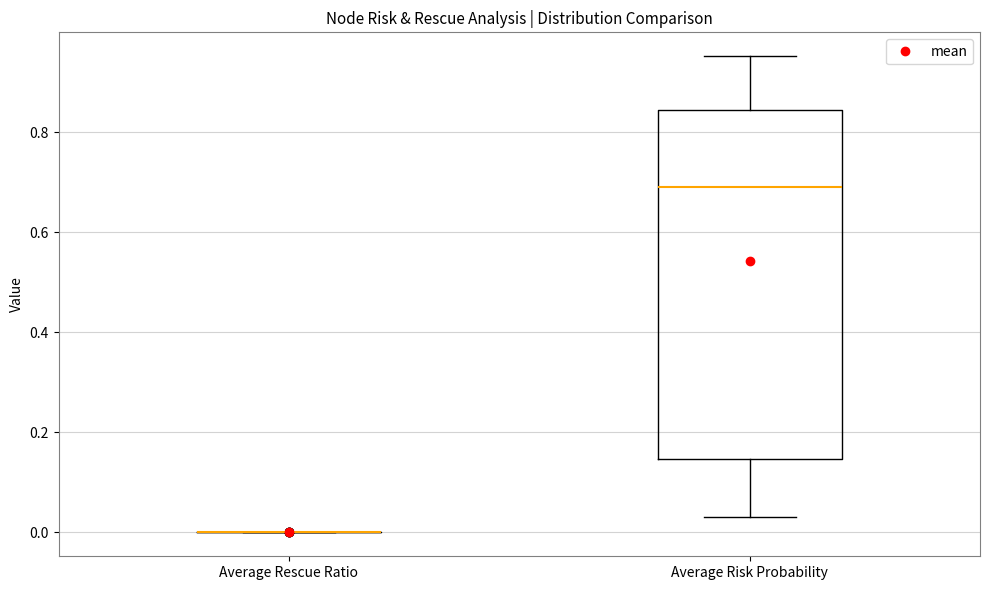

Reading left to right, read every box against the y-axis: the position of its median line, the range the box covers, and the ends of its whiskers. The values are not printed on the chart, so give them approximately, as read against the axis.

Average Rescue Ratio: box collapsed to a line at 0.00, whiskers 0.00 to 0.00
Average Risk Probability: median 0.70, box 0.14 to 0.84, whiskers 0.04 to 0.96